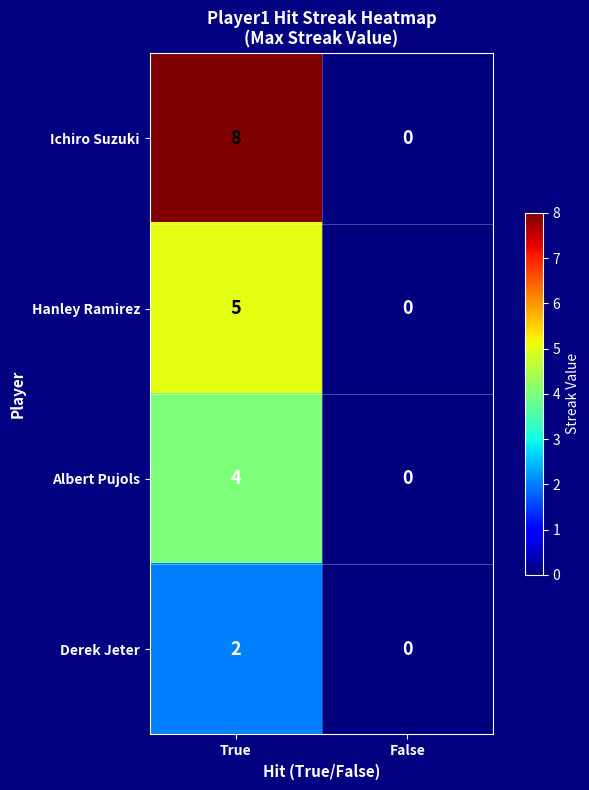

Rank the series by their average value, from highest to lowest.

Ichiro Suzuki, Hanley Ramirez, Albert Pujols, Derek Jeter